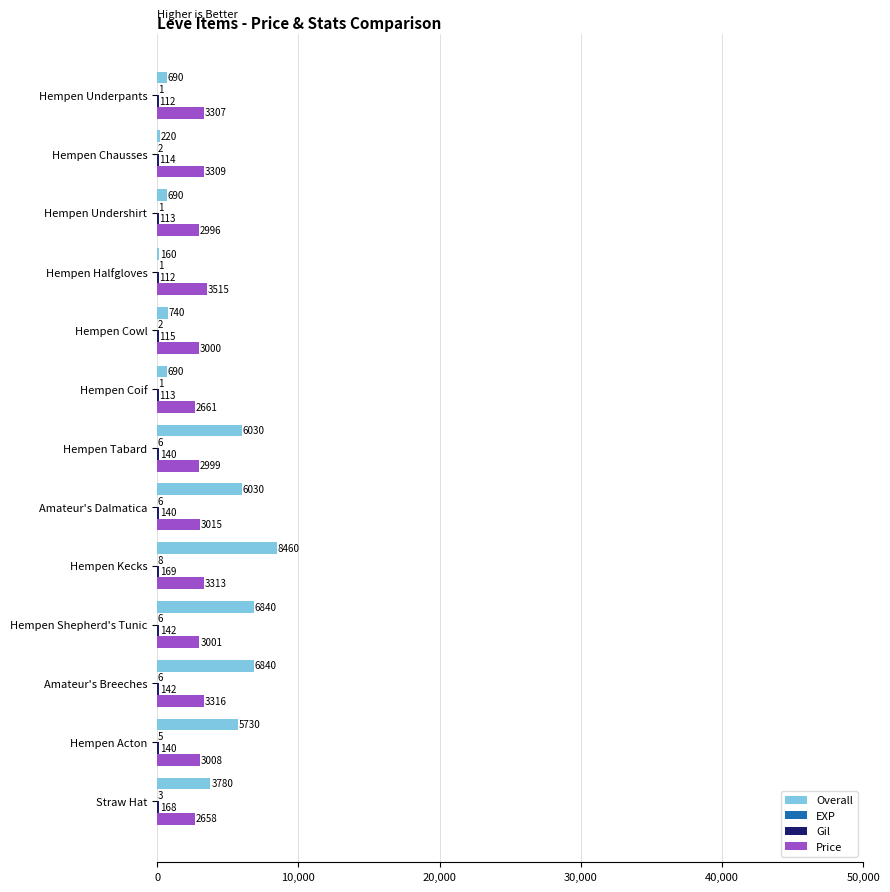

Which series has the largest total across all categories?

Overall